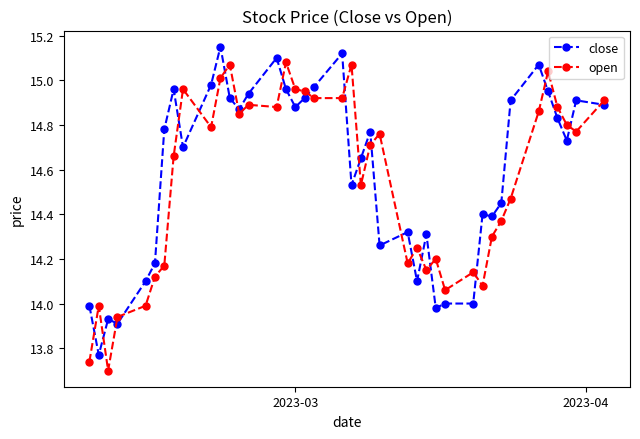

True or false: open has more than 2 points higher than both neighbors.

True